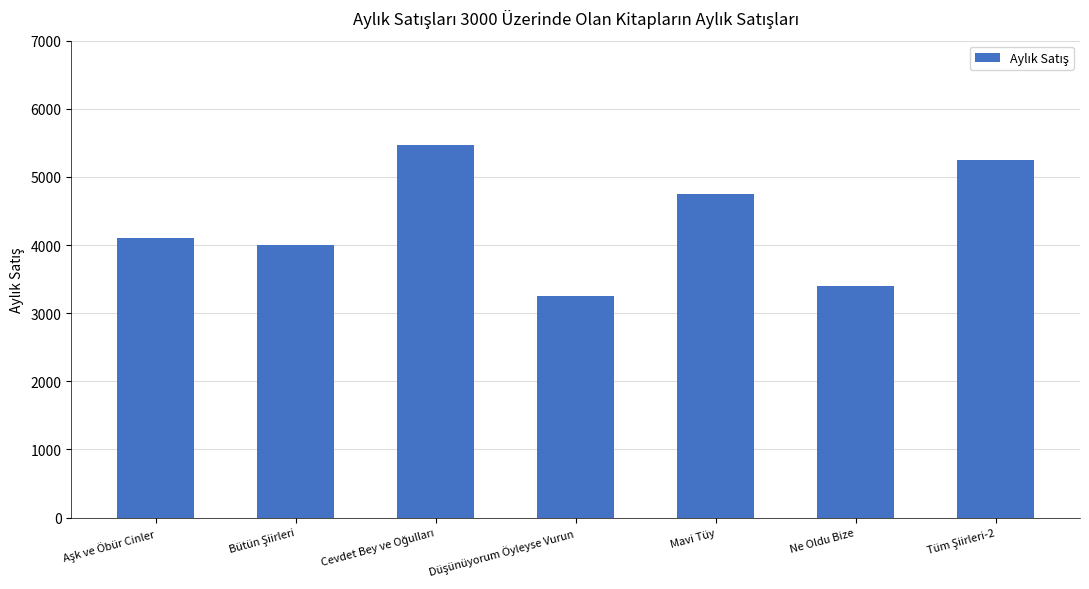

Reading left to right, extract all data points from this chart.

4100	4000	5470	3250	4750	3400	5250